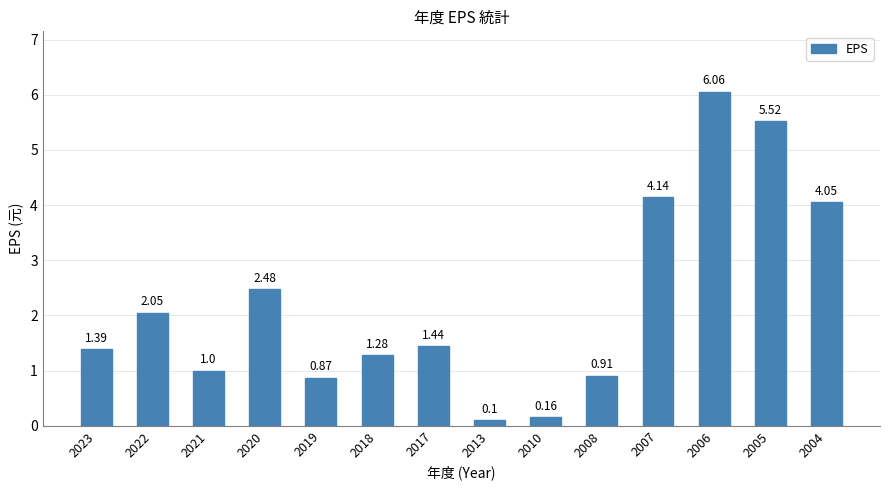

What is the difference between the values at 2013 and 2005?

5.4